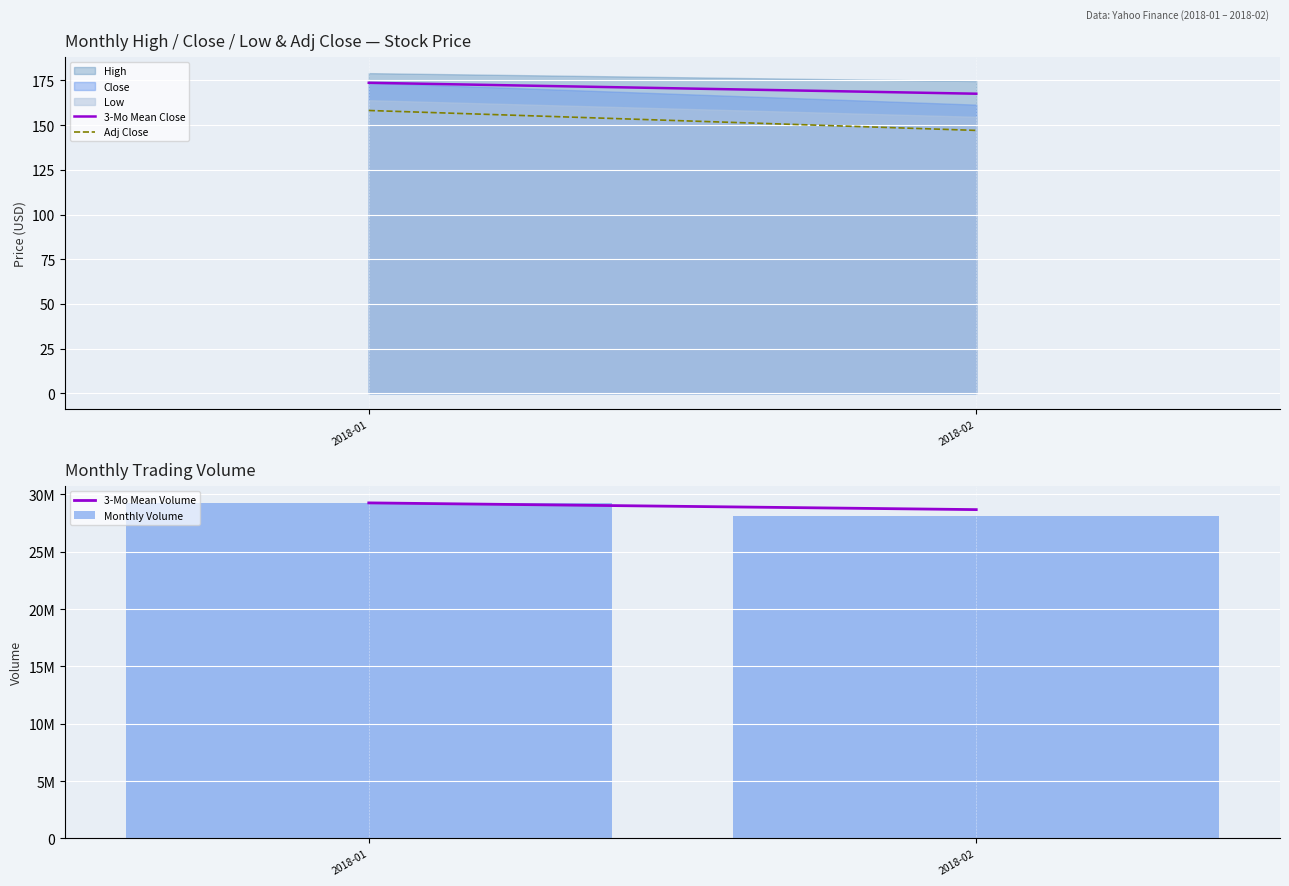

What is the difference between the 3-Mo Mean Close values at 2018-02 and 2018-01?

6.1